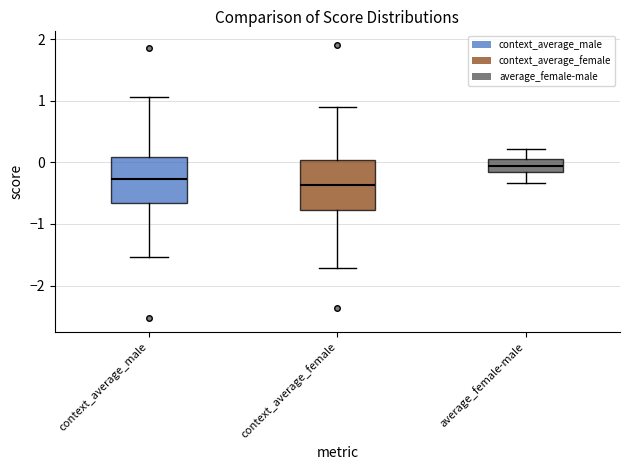

Which box has the lowest median line?

context_average_female